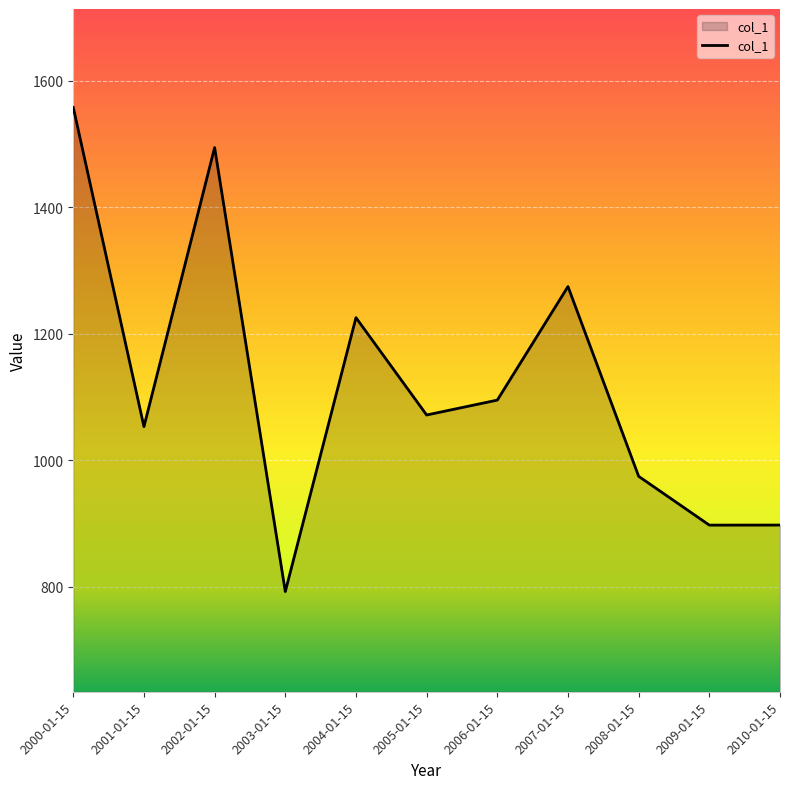

How many values are below 1071?

5